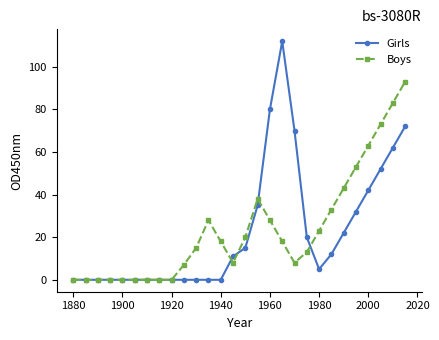

Rank the series by their maximum value, from highest to lowest.

Girls, Boys